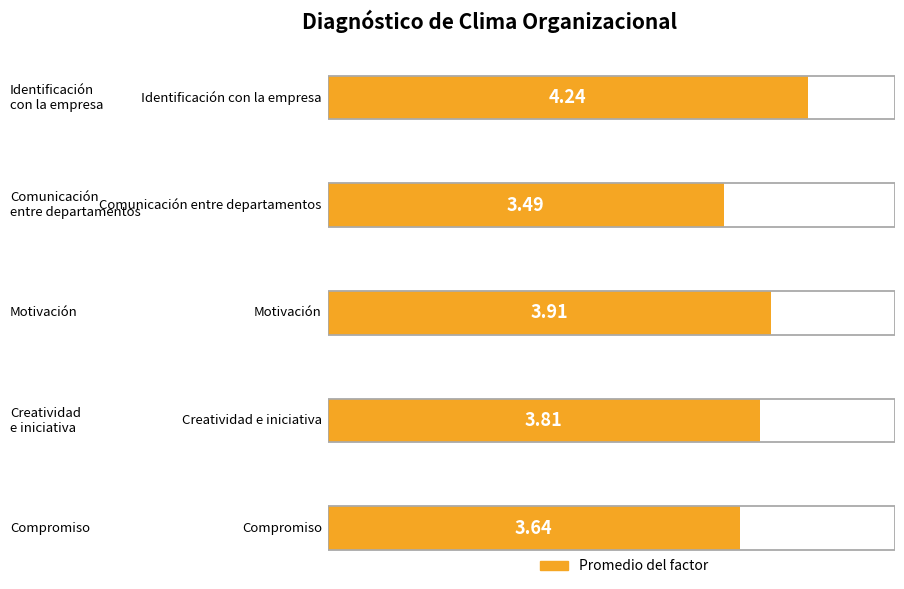

What is the value of the 2nd bar from the left?

3.5